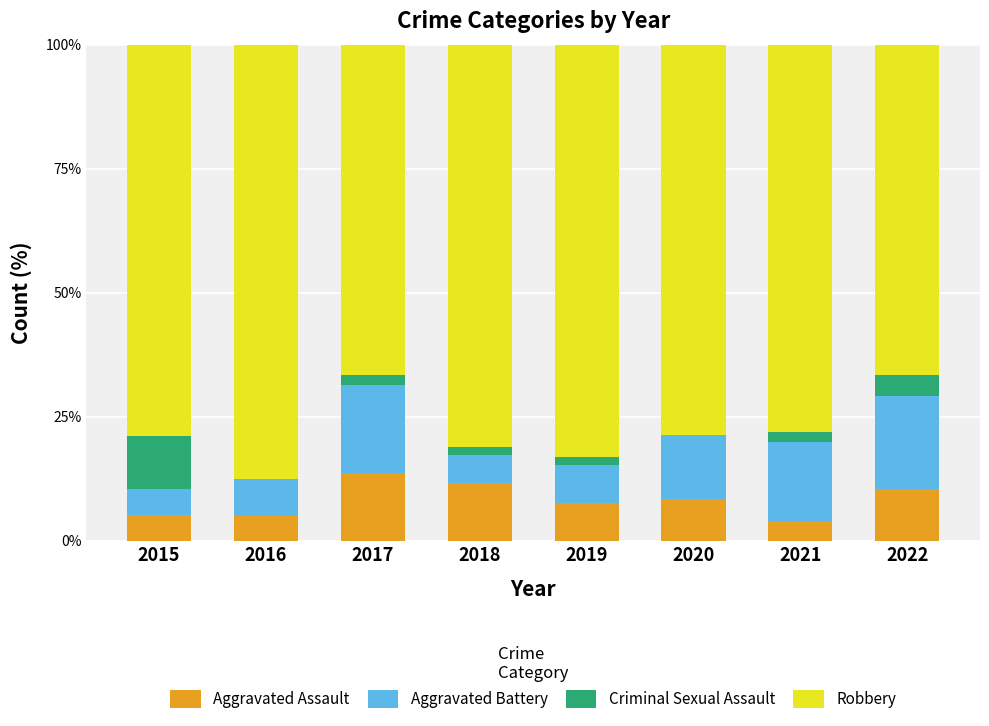

What is the total value across all series at 2015?

100.0